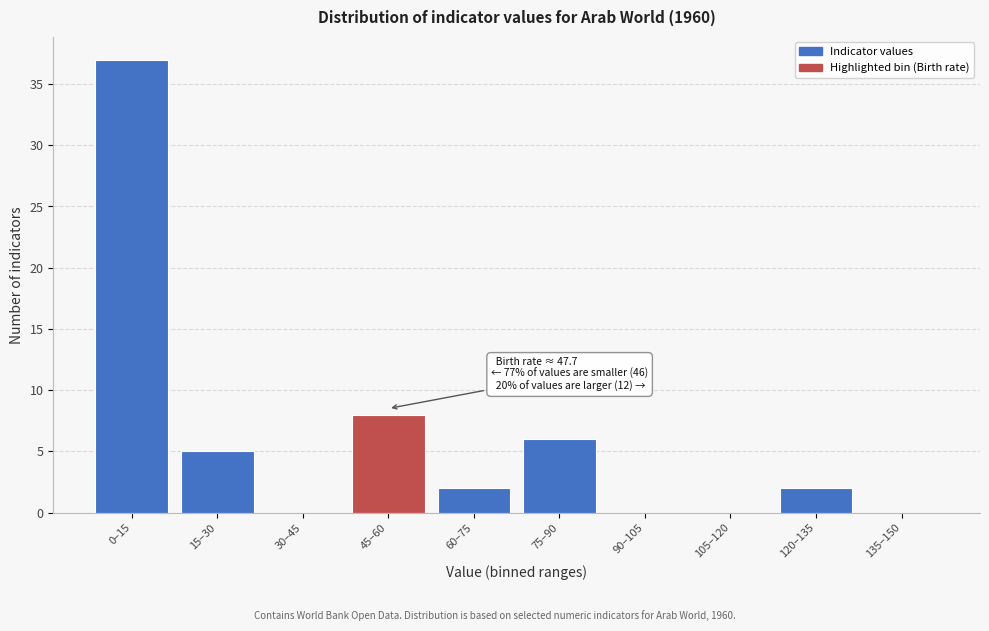

Reading left to right, what are all the values shown in this chart?

0–15=37	15–30=5	30–45=0	45–60=8	60–75=2	75–90=6	90–105=0	105–120=0	120–135=2	135–150=0